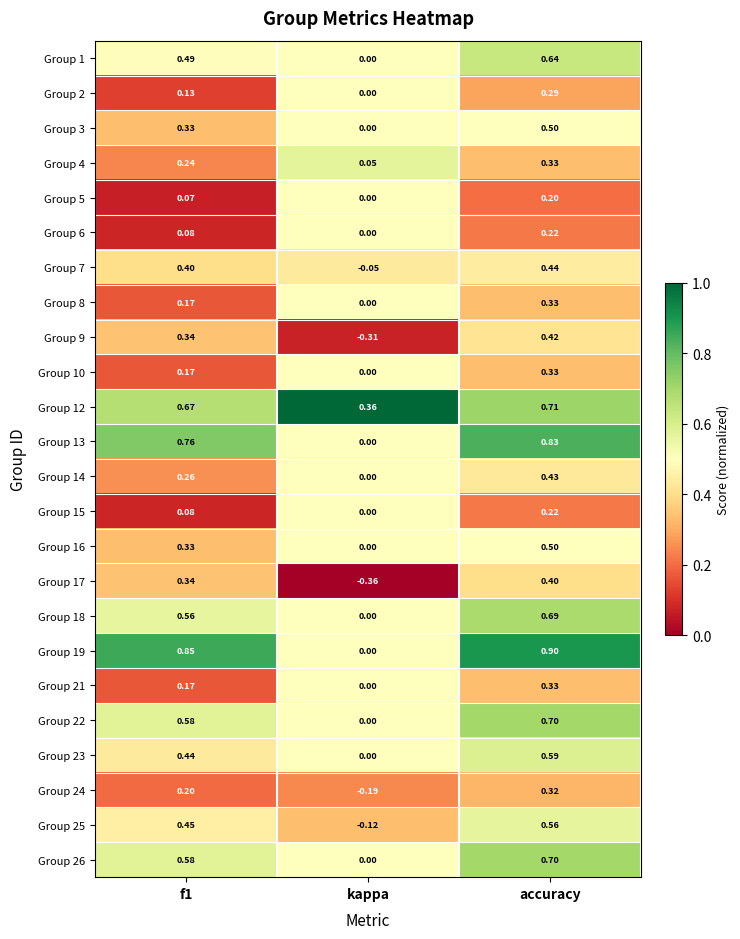

Which series has the largest total across all categories?

Group 19